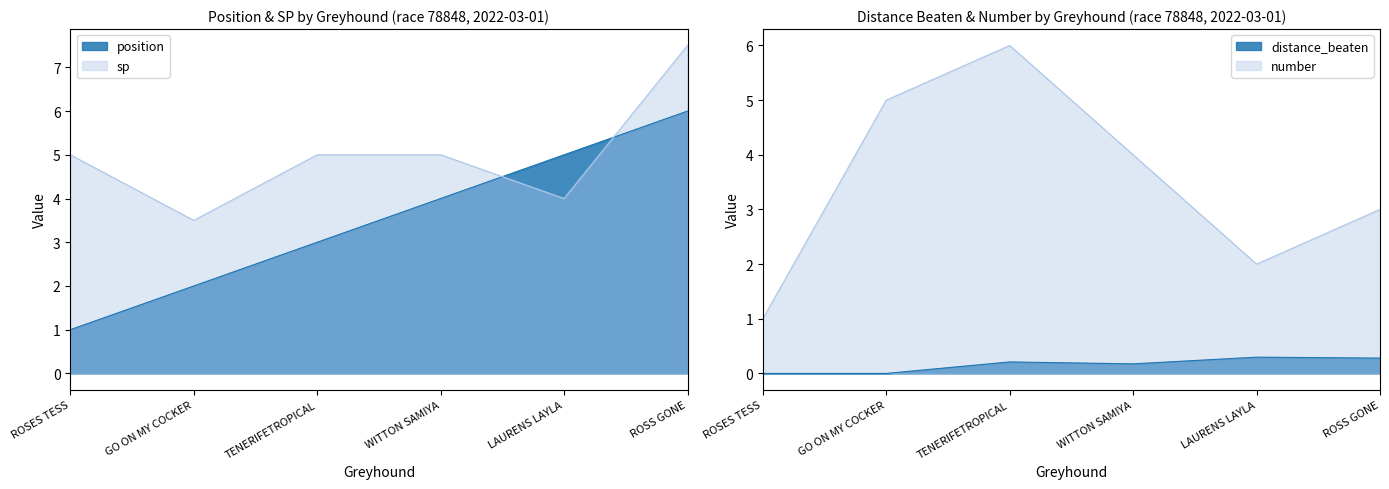

At which category does number reach its first local valley?

LAURENS LAYLA